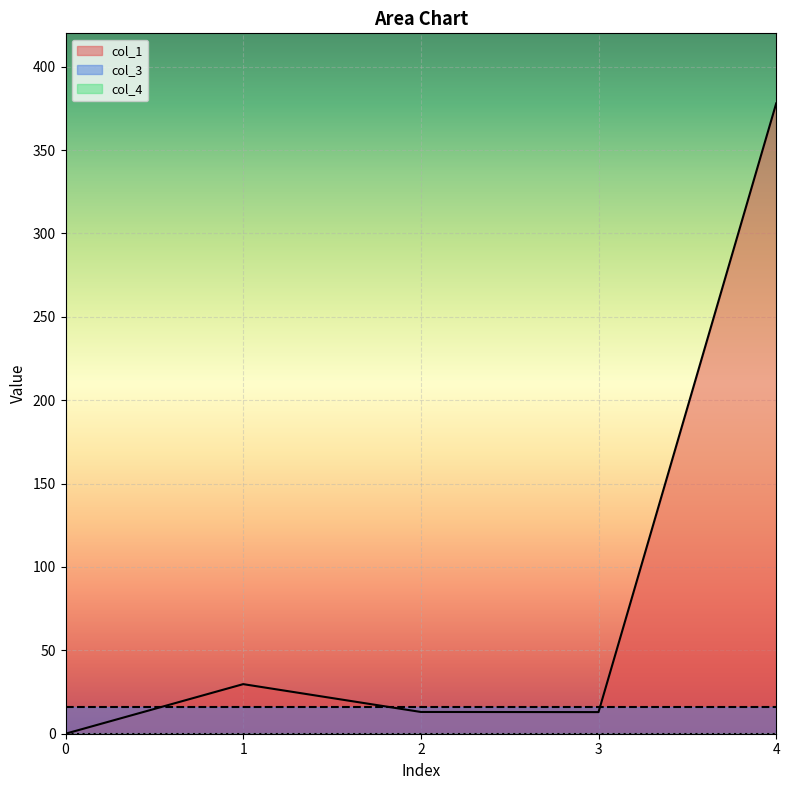

Does the chart display data point markers on the line(s)?

No